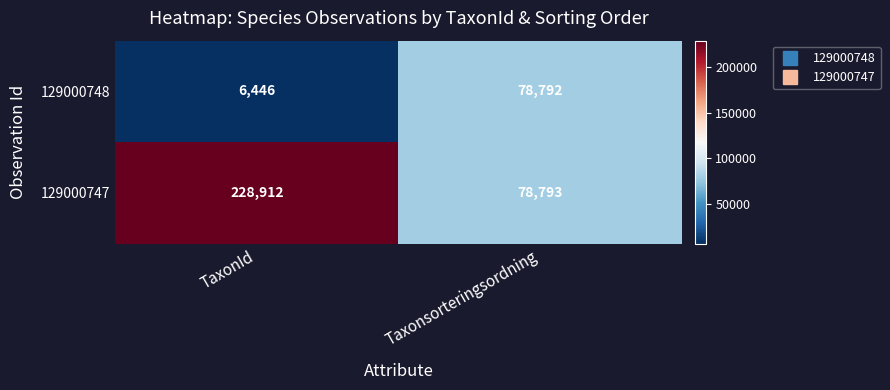

How many distinct data groups are displayed?

2